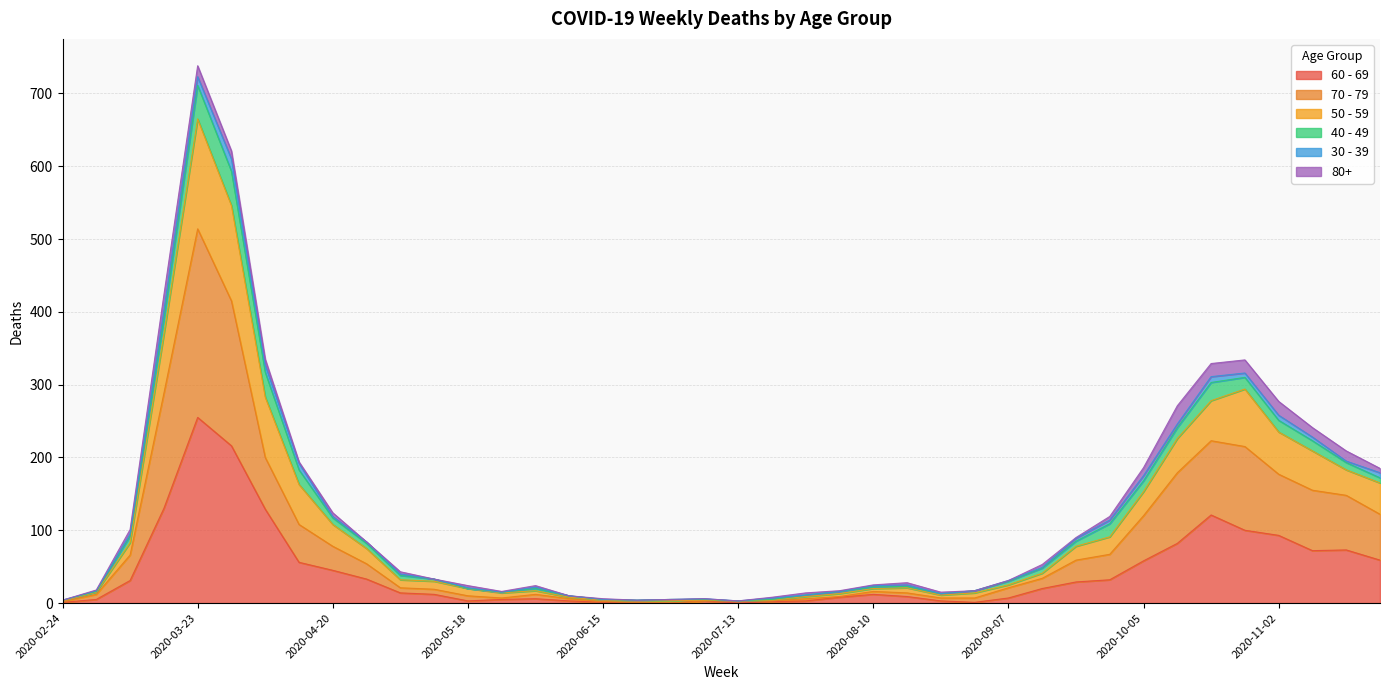

True or false: 50 - 59 and 70 - 79 cross at least once.

False